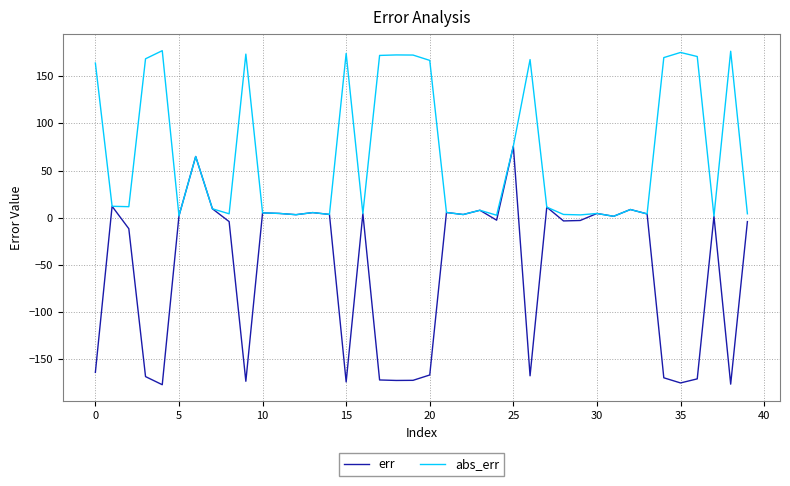

List the series in order of their peak value, lowest first.

err, abs_err